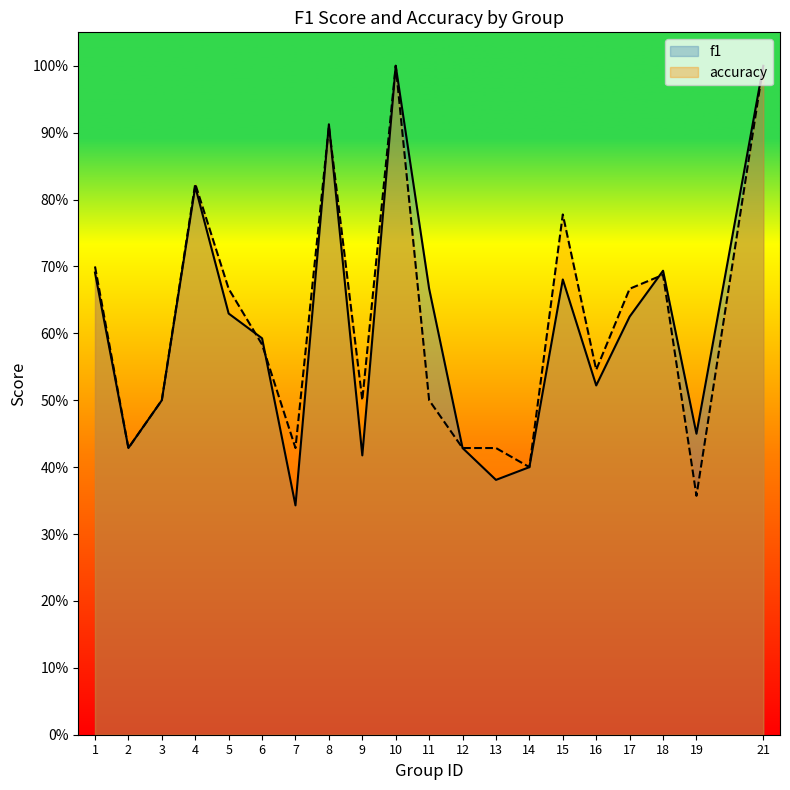

The value of accuracy at 10 is 1.0. True or false?

True